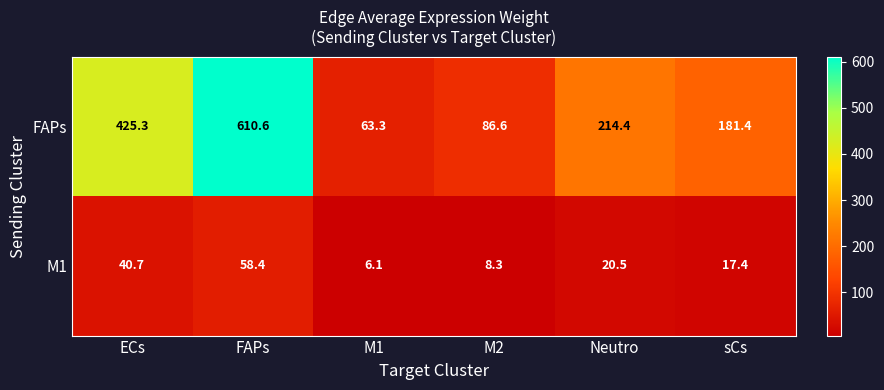

Read the FAPs value at FAPs.

610.6